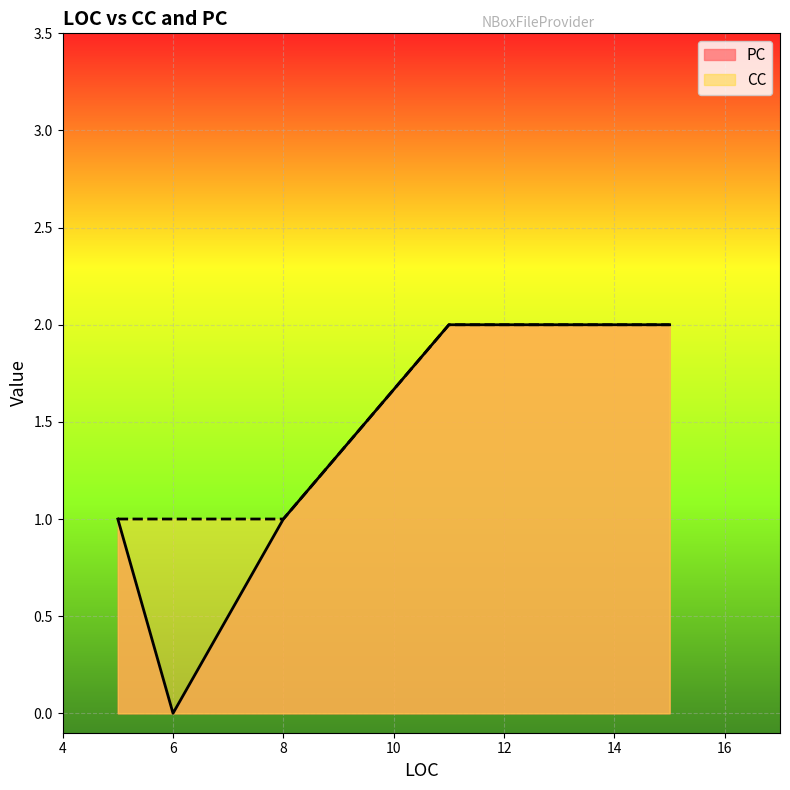

Reading right to left, extract all data points from this chart.

PC: 8=1	5=1	15=2	11=2	6=0
CC: 8=1	5=1	15=2	11=2	6=1